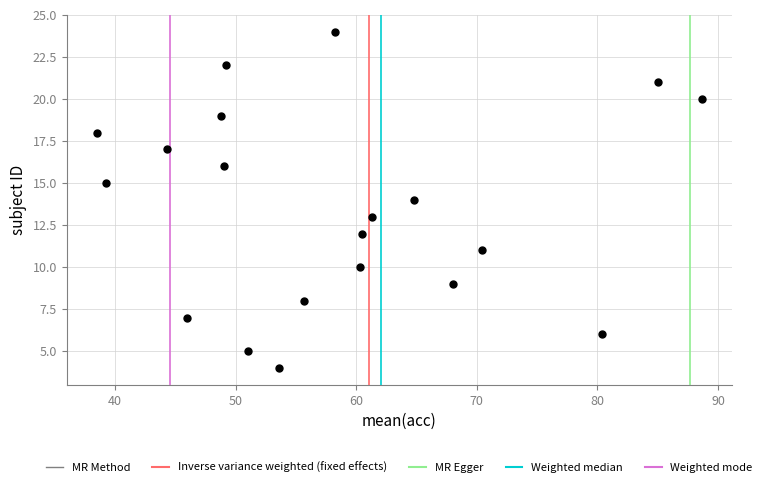

What is the range of Y values (max minus min)?

20